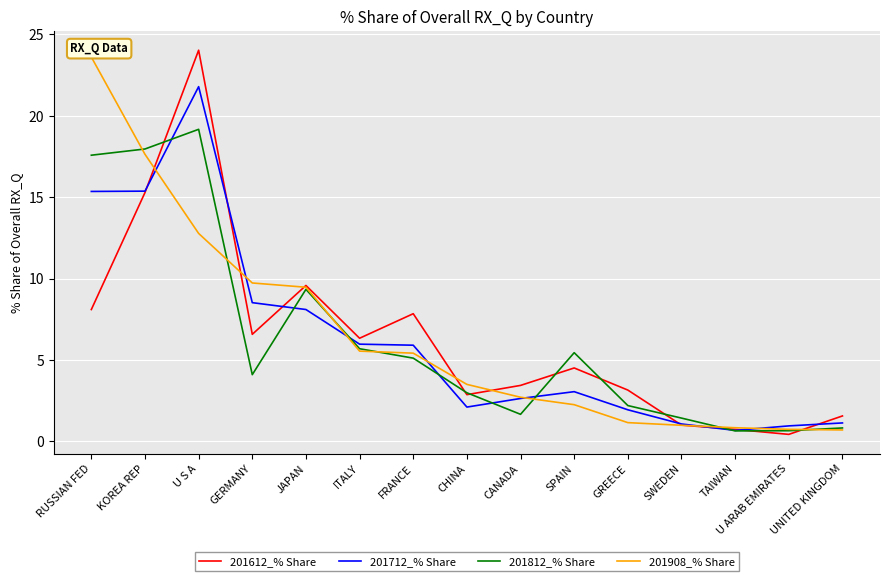

List the series in order of their peak value, lowest first.

201812_% Share, 201712_% Share, 201908_% Share, 201612_% Share